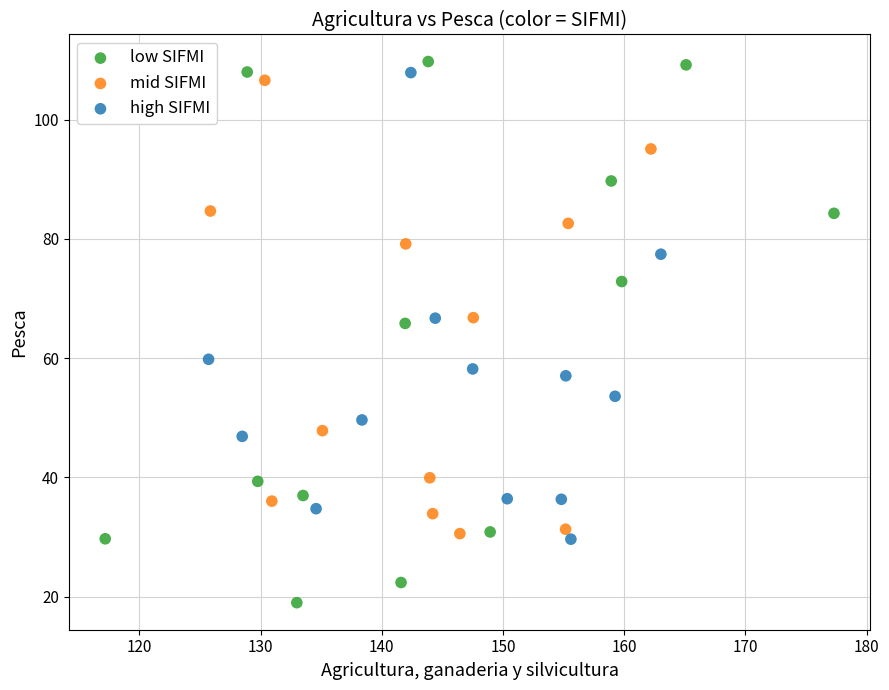

Which series contains the lowest Y value?

low SIFMI